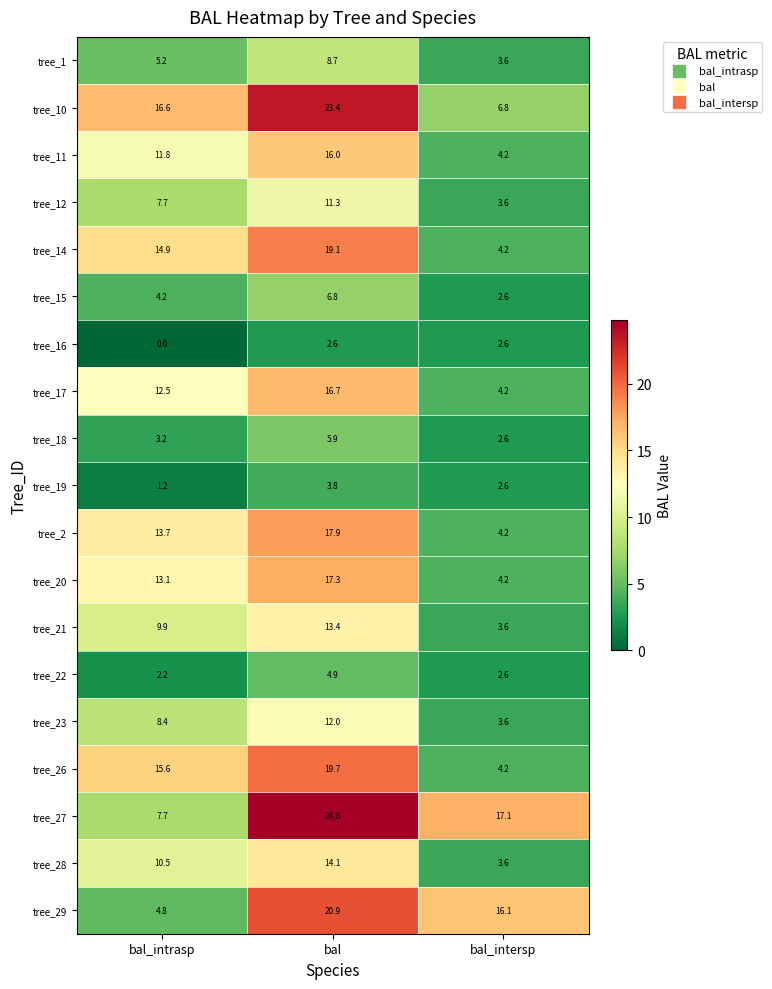

At how many categories does at least one series exceed 24?

1